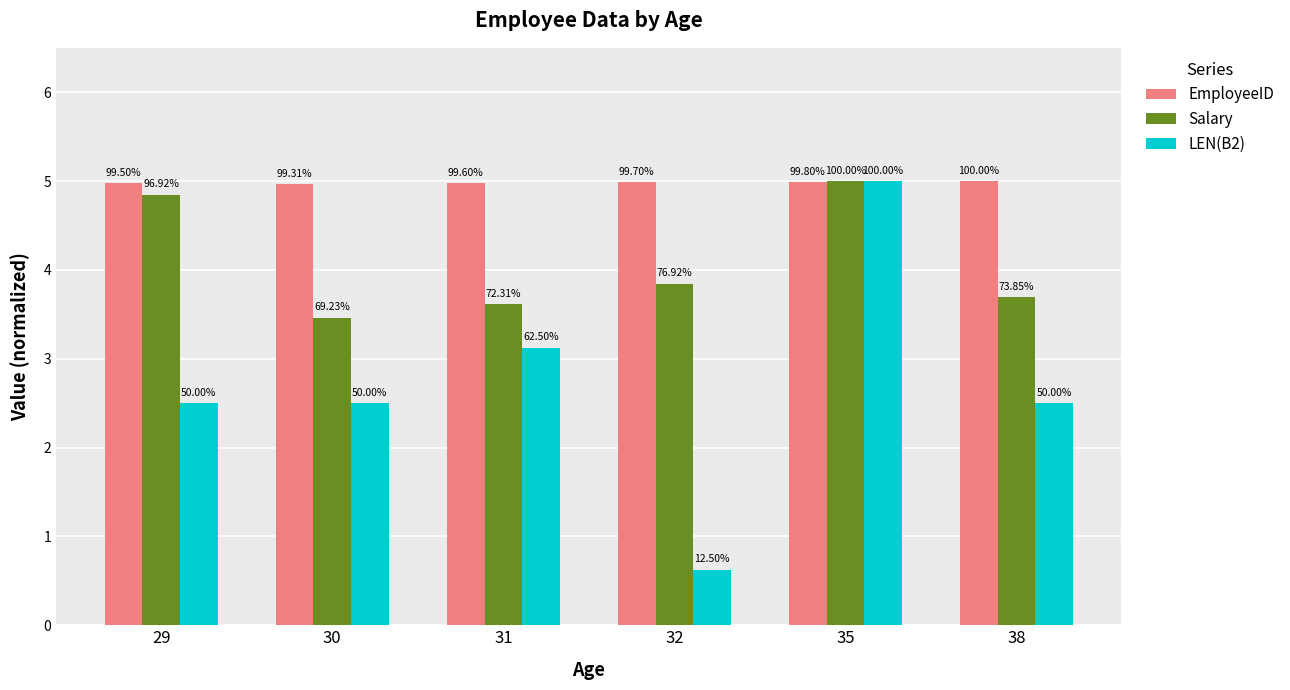

What are all the series names shown in the legend?

EmployeeID, Salary, LEN(B2)